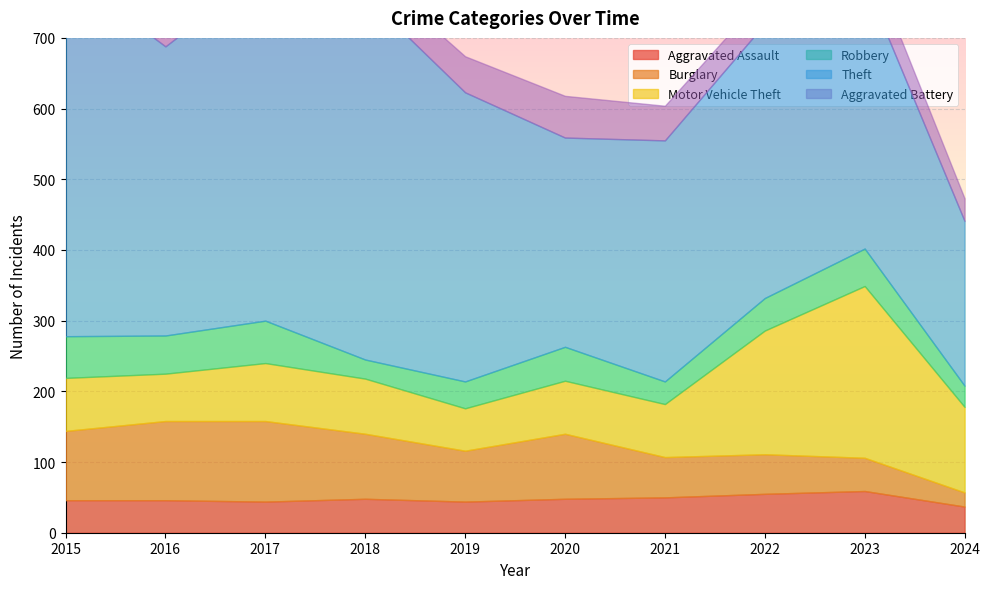

How many values in the Aggravated Assault series exceed 48?

3